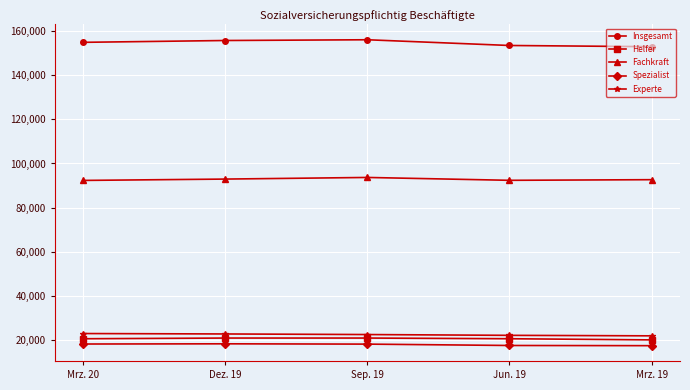

Which series has the largest total across all categories?

Insgesamt